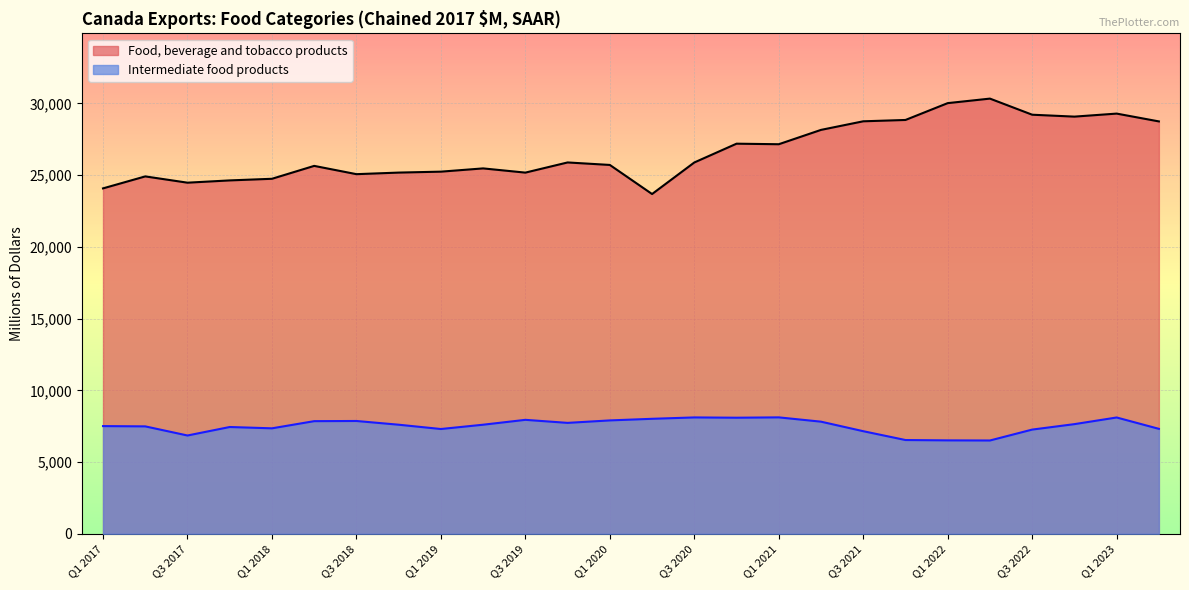

At which category does Food, beverage and tobacco products reach its first local peak?

Q2 2017